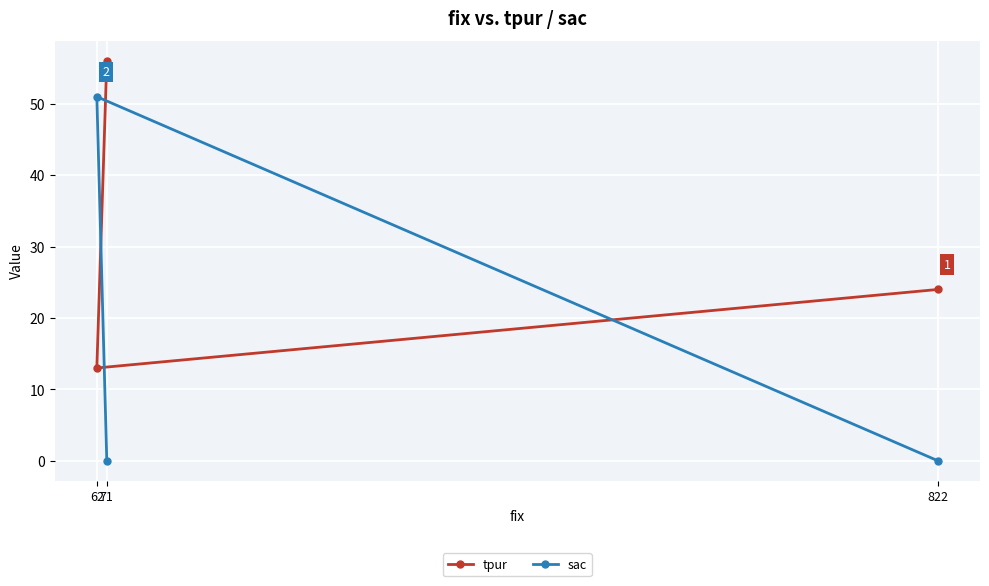

List the series in order of their peak value, highest first.

tpur, sac